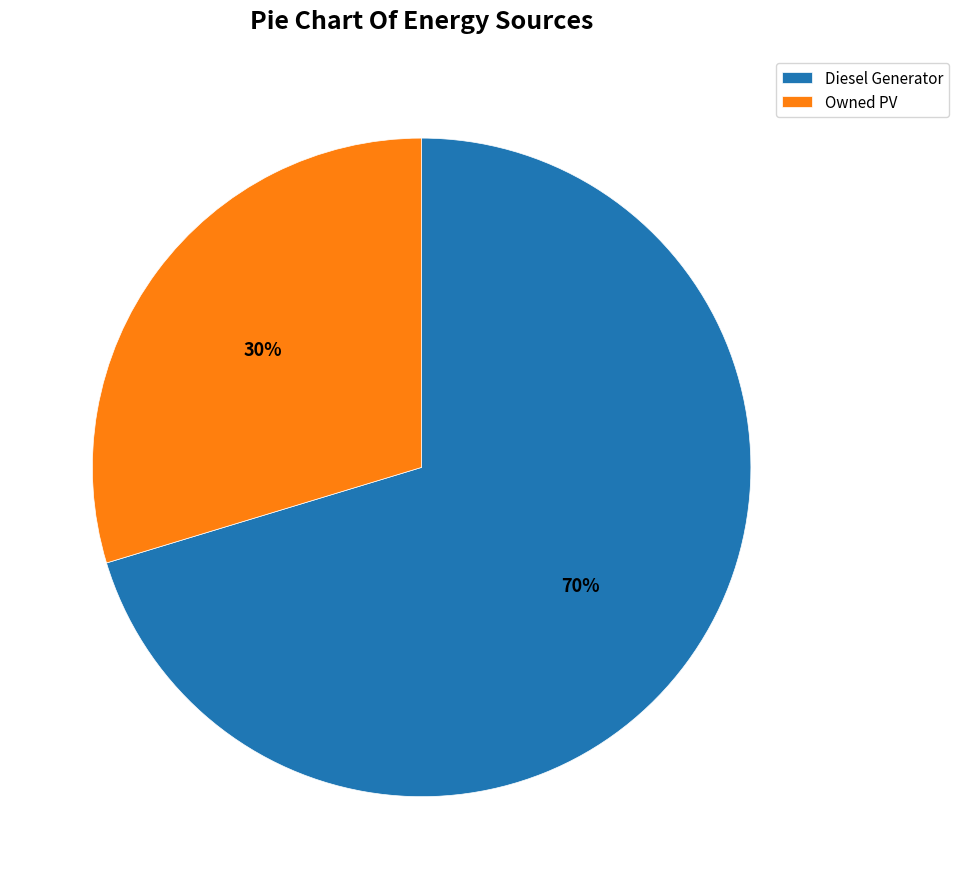

Which category accounts for the majority?

Diesel Generator